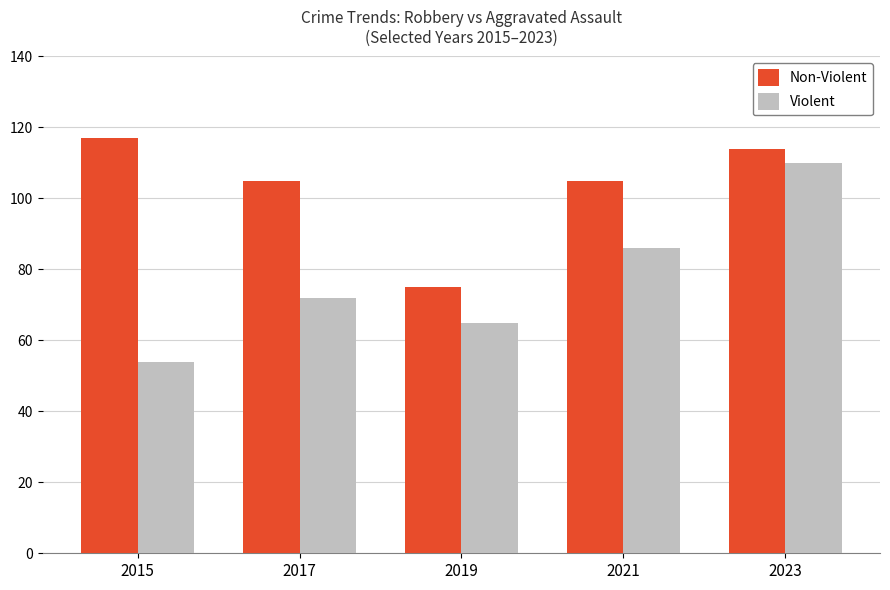

Does the chart contain stacked bars?

No